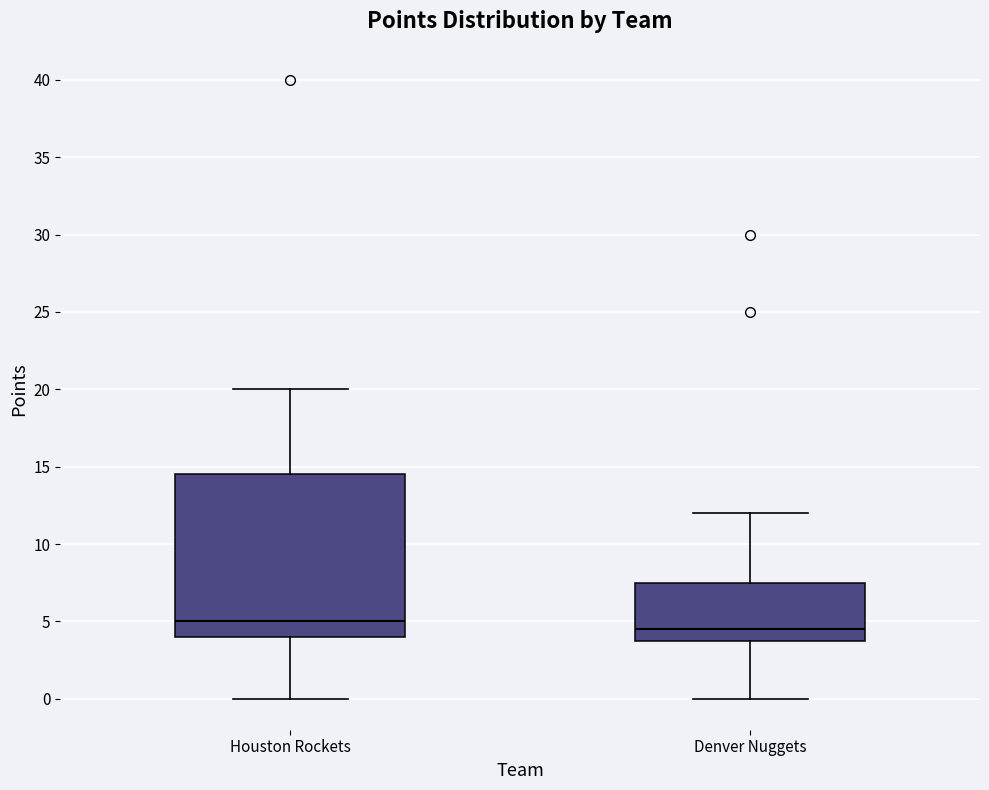

Where does the lower whisker of the box for Denver Nuggets end on the y-axis? The values are not printed on the chart, so give them approximately, as read against the axis.

0.0